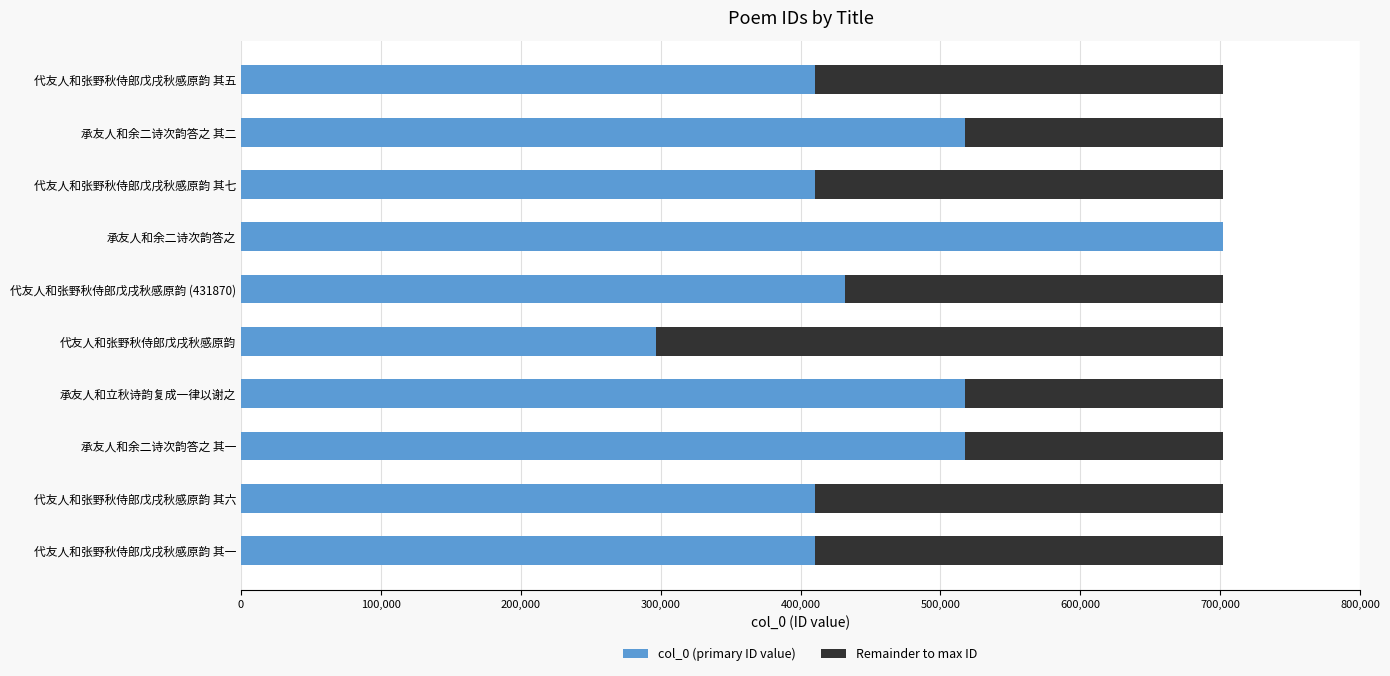

At which label does col_0 (primary ID value) reach its peak?

承友人和余二诗次韵答之